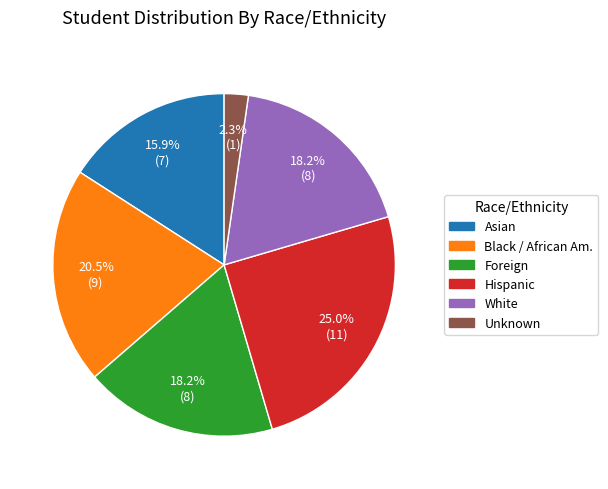

Between White and Asian, which is larger?

White